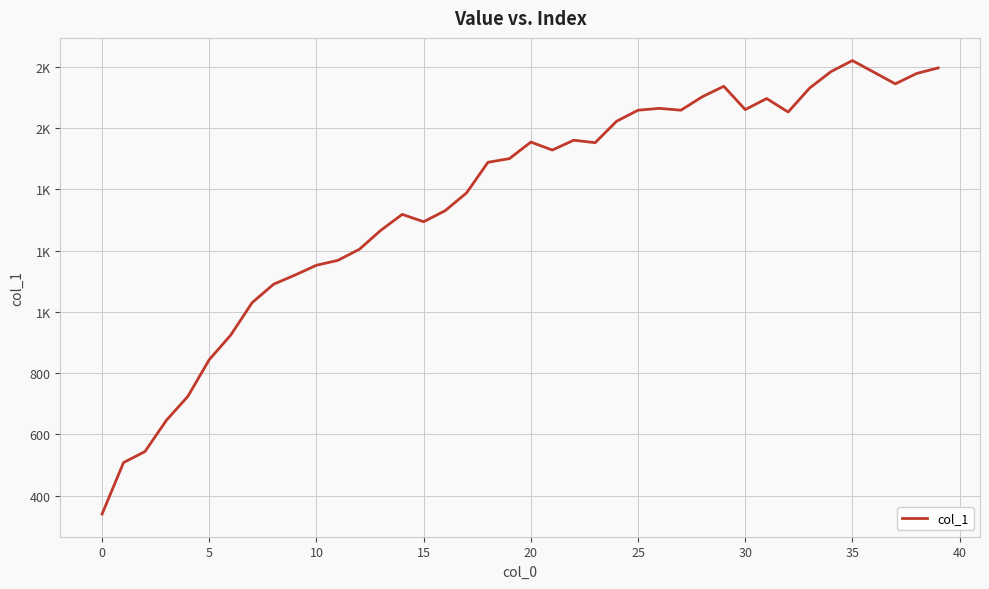

Reading left to right, transcribe all the data shown in this chart.

340	508	544	646	724	844	924	1030	1090	1120	1152	1168	1204	1266	1318	1294	1330	1388	1488	1500	1554	1528	1560	1552	1622	1658	1664	1658	1702	1736	1660	1696	1652	1730	1784	1820	1782	1744	1778	1796